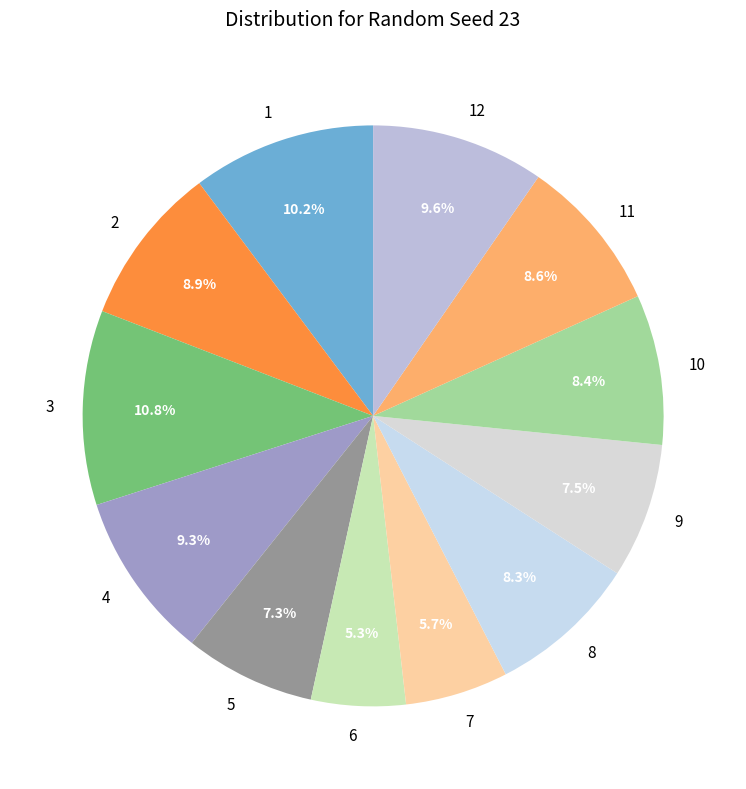

Is it true that 6 is 13% of the pie?

False